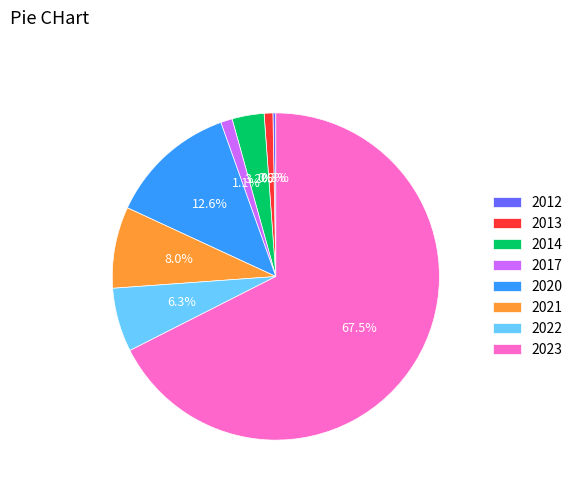

How many segments does this pie chart have?

8